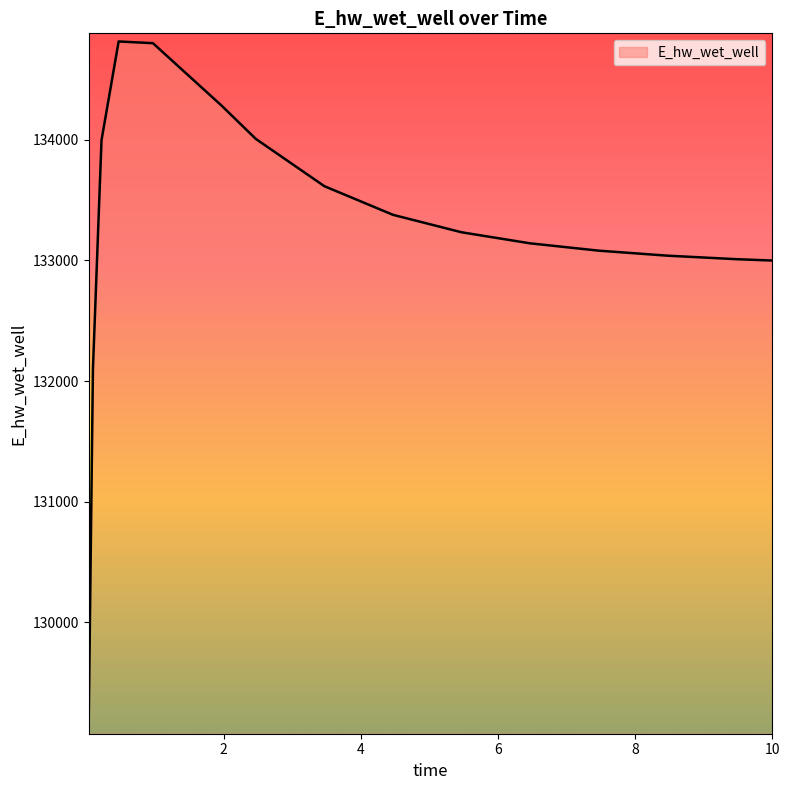

What is the maximum value shown in the chart?

134815.6